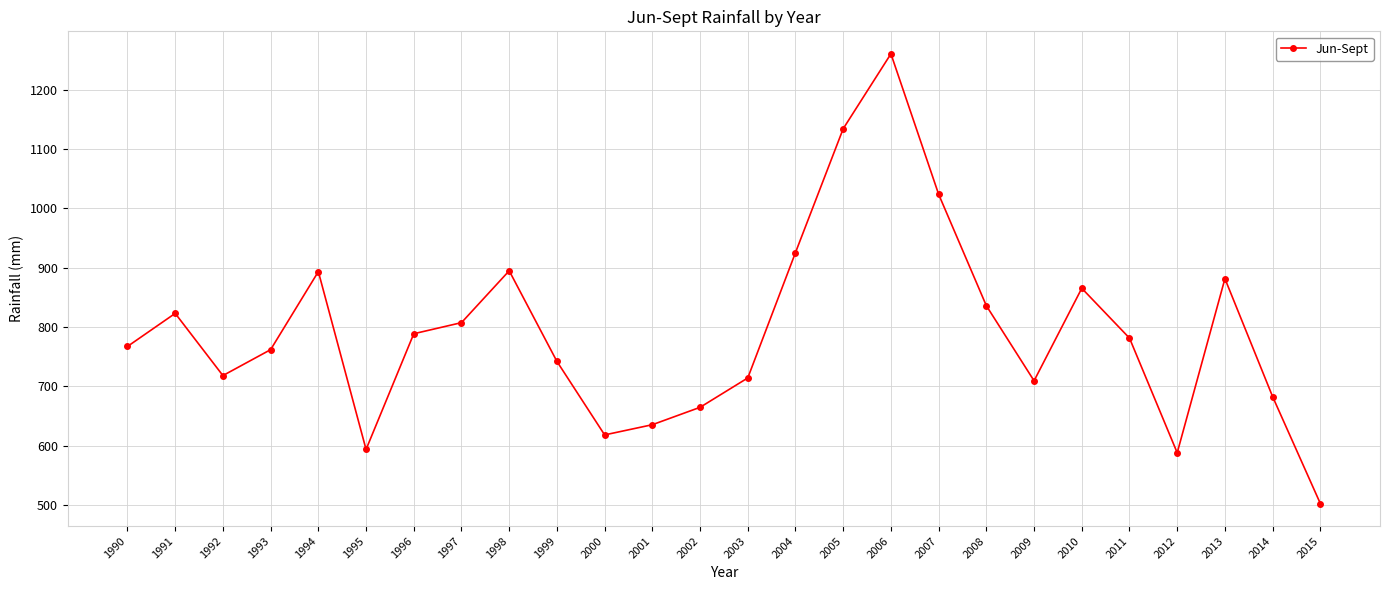

Where is the data nearest to the value 881?

2013